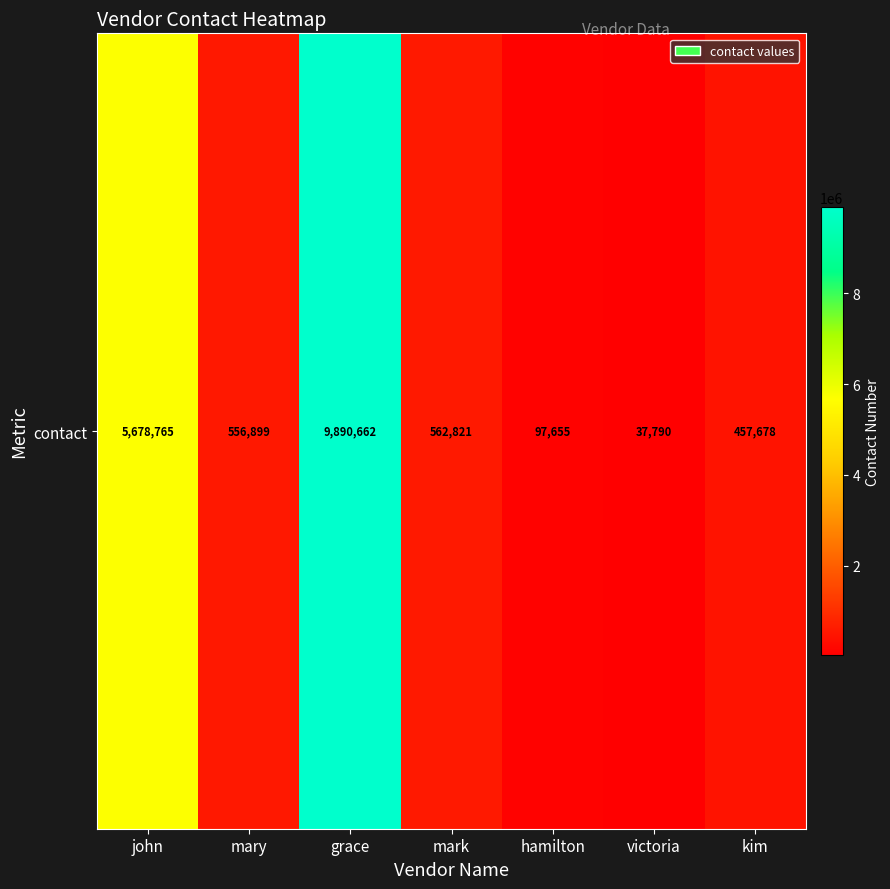

List the labels in order of value, largest first.

grace, john, mark, mary, kim, hamilton, victoria